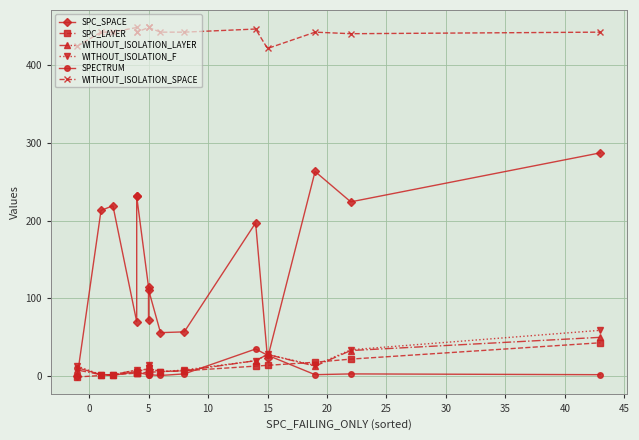

What is the difference between the second highest and minimum values in the WITHOUT_ISOLATION_LAYER series?

31